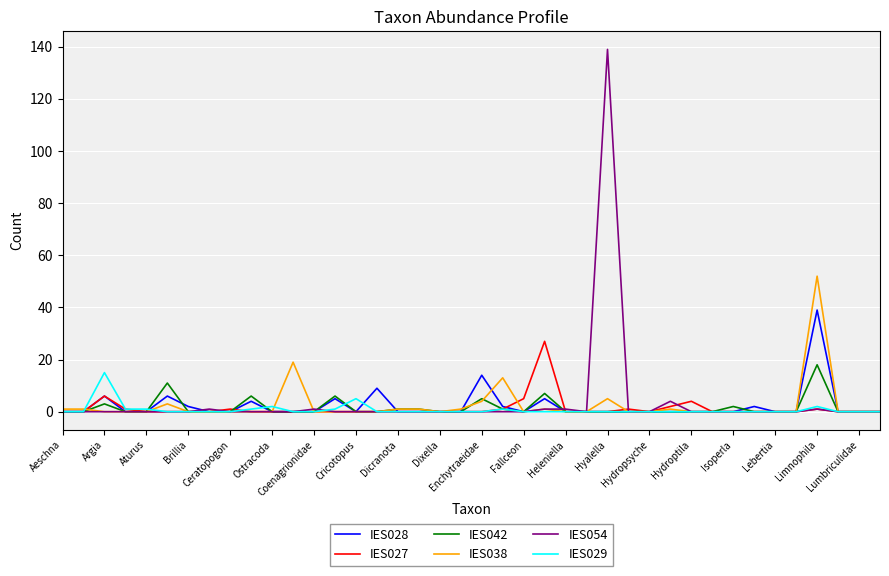

What is the difference between the maximum and second lowest values in the IES038 series?

52